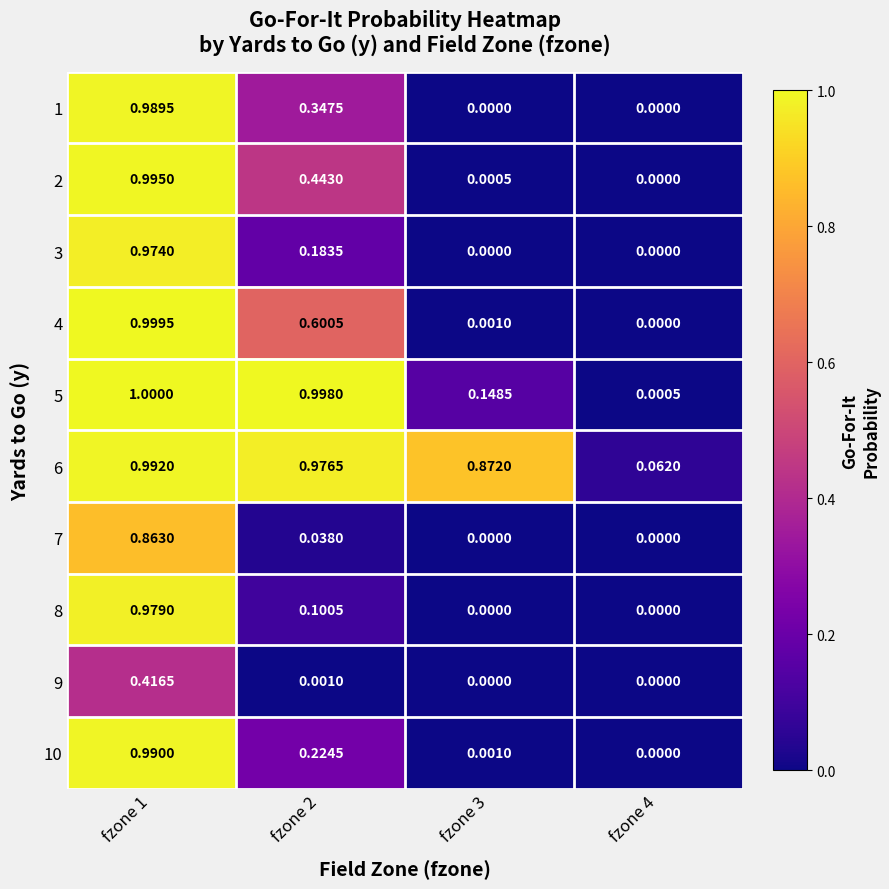

Reading left to right, list all the values displayed in this chart.

1: fzone 1=1.0	fzone 2=0.3	fzone 3=0.0	fzone 4=0.0
2: fzone 1=1.0	fzone 2=0.4	fzone 3=0.0	fzone 4=0.0
3: fzone 1=1.0	fzone 2=0.2	fzone 3=0.0	fzone 4=0.0
4: fzone 1=1.0	fzone 2=0.6	fzone 3=0.0	fzone 4=0.0
5: fzone 1=1.0	fzone 2=1.0	fzone 3=0.1	fzone 4=0.0
6: fzone 1=1.0	fzone 2=1.0	fzone 3=0.9	fzone 4=0.1
7: fzone 1=0.9	fzone 2=0.0	fzone 3=0.0	fzone 4=0.0
8: fzone 1=1.0	fzone 2=0.1	fzone 3=0.0	fzone 4=0.0
9: fzone 1=0.4	fzone 2=0.0	fzone 3=0.0	fzone 4=0.0
10: fzone 1=1.0	fzone 2=0.2	fzone 3=0.0	fzone 4=0.0